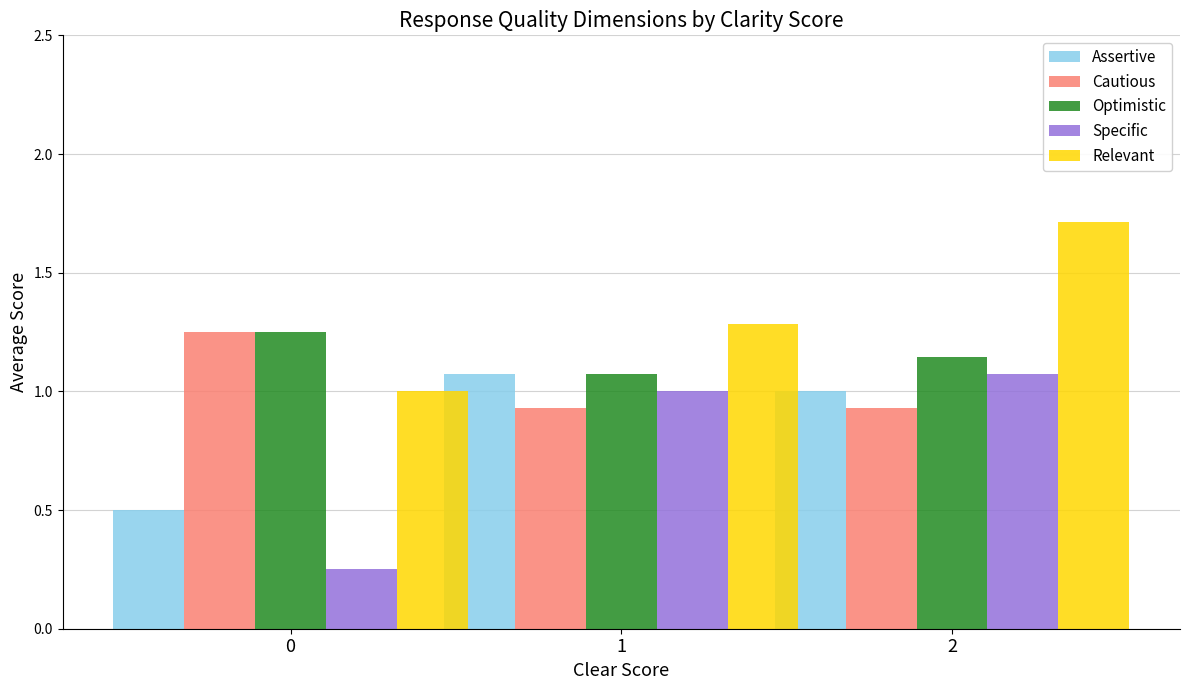

Which series has the largest range (max minus min)?

Specific